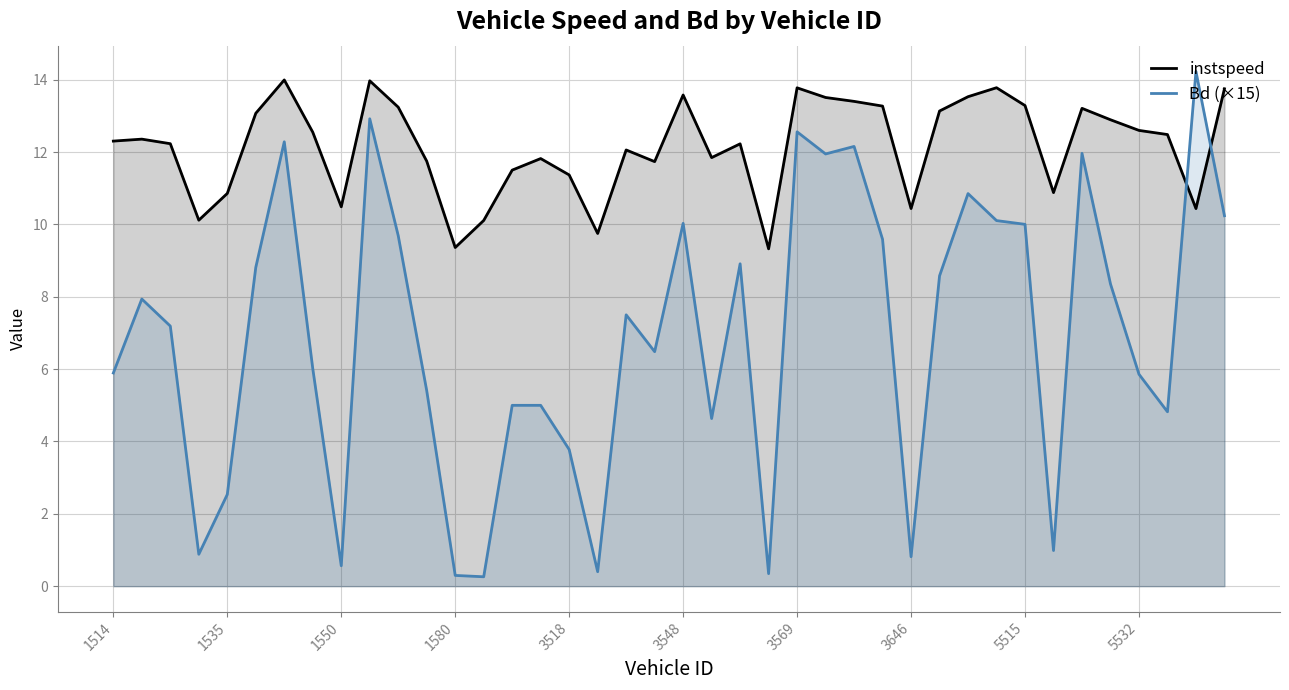

Is it true that instspeed equals 13.7 at 39?

True